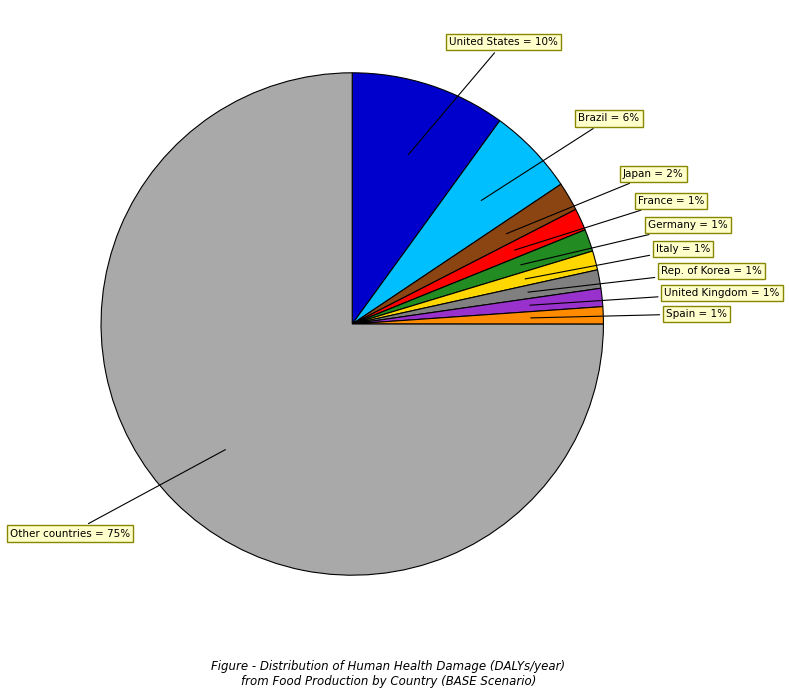

Does any single category account for the majority?

Yes